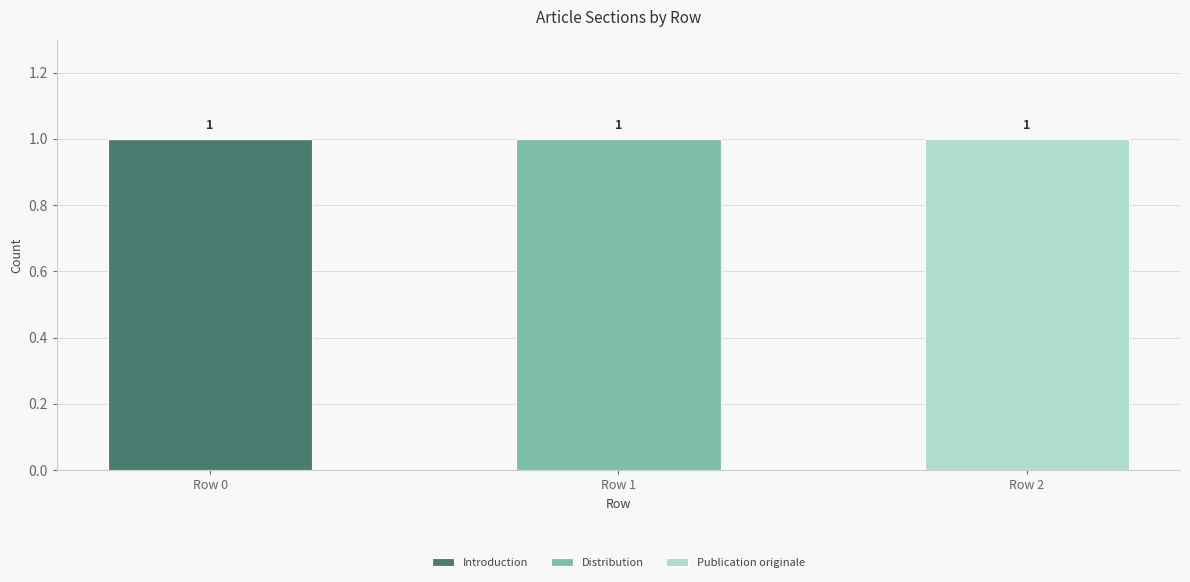

How many categories are shown in the chart?

3